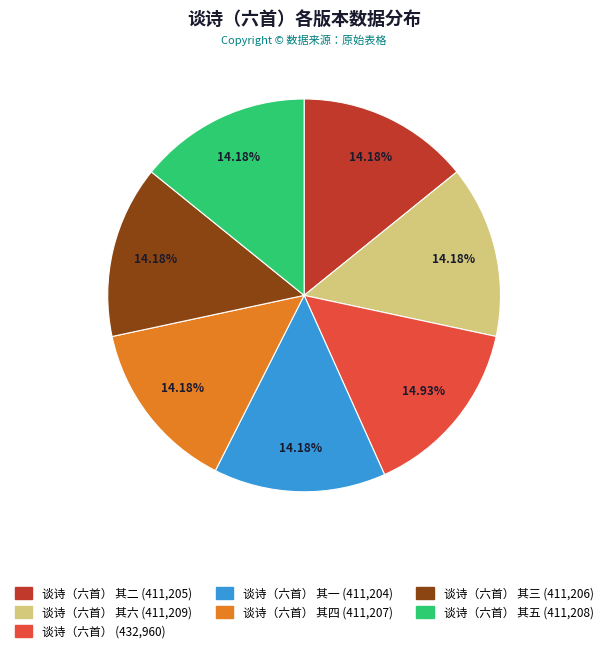

Does any single category account for the majority?

No